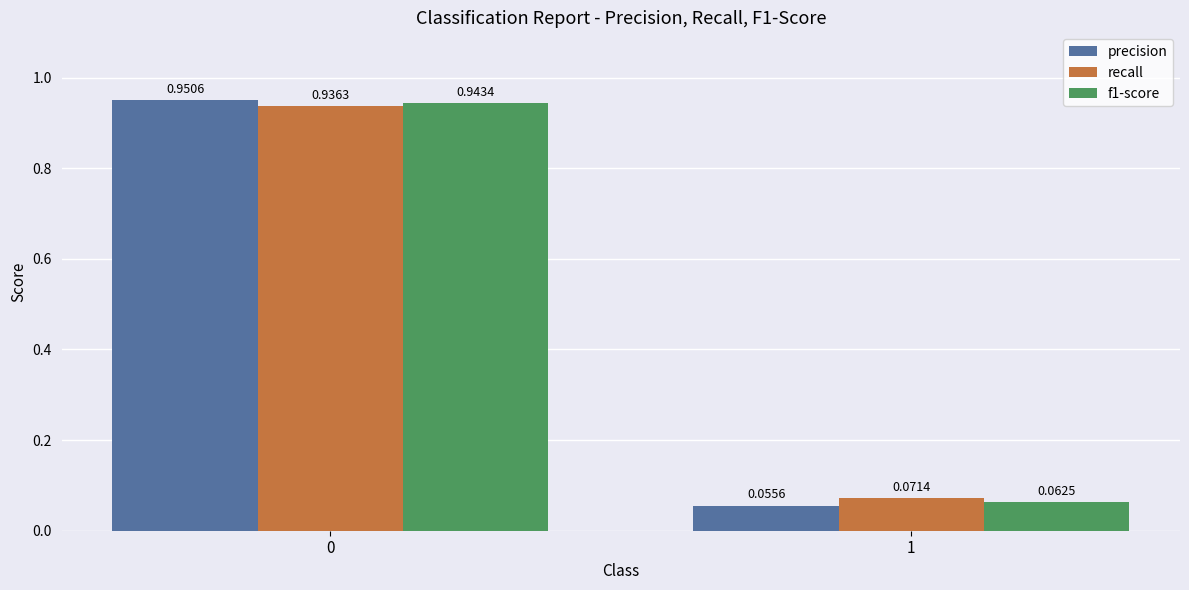

Which series has the largest total across all categories?

recall